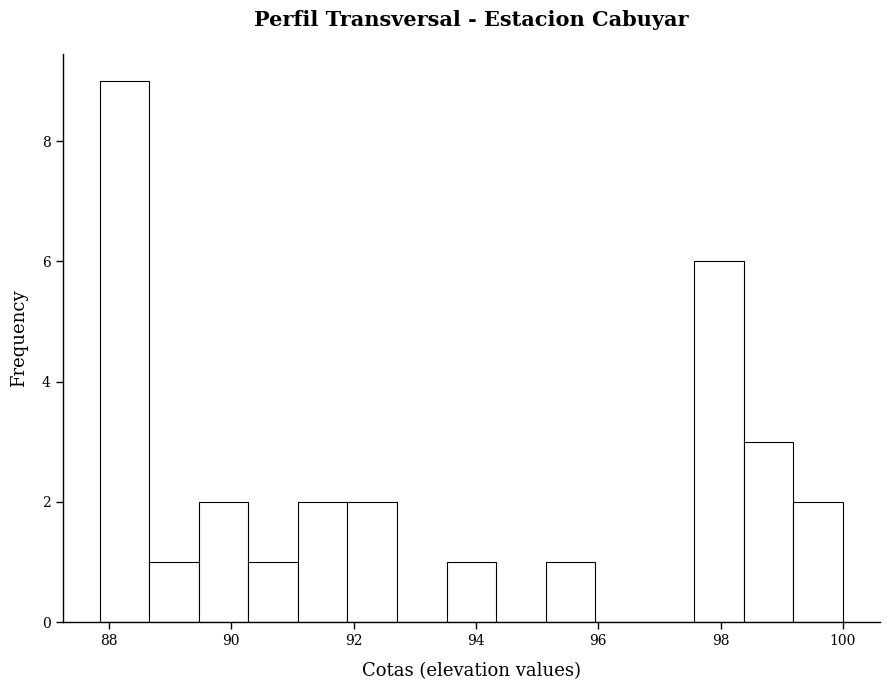

Reading left to right, transcribe this chart: for each bar, give the range it covers on the x-axis and its height. Neither the bar edges nor the heights are printed on the chart, so give them approximately, as read against the axes.

87.8 to 88.6: 9
88.6 to 89.4: 1
89.4 to 90.2: 2
90.2 to 91.0: 1
91.0 to 92.0: 2
92.0 to 92.8: 2
92.8 to 93.6: 0
93.6 to 94.4: 1
94.4 to 95.2: 0
95.2 to 96.0: 1
96.0 to 96.8: 0
96.8 to 97.6: 0
97.6 to 98.4: 6
98.4 to 99.2: 3
99.2 to 100.0: 2